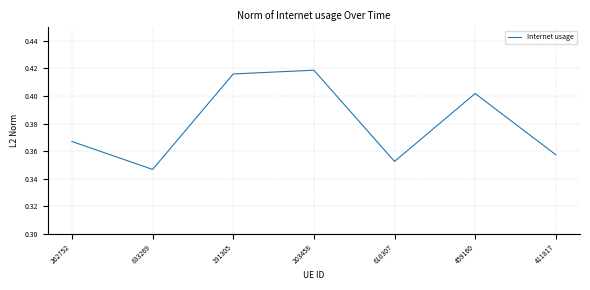

What is the change in value from 191305 to 411817?

-0.1